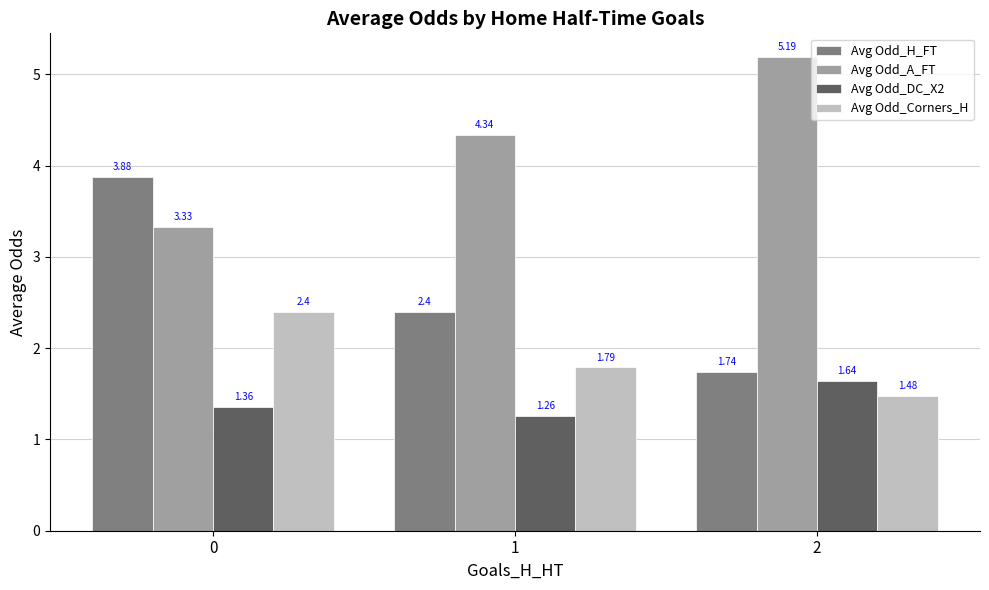

What is the total value across all series at 1?

9.8